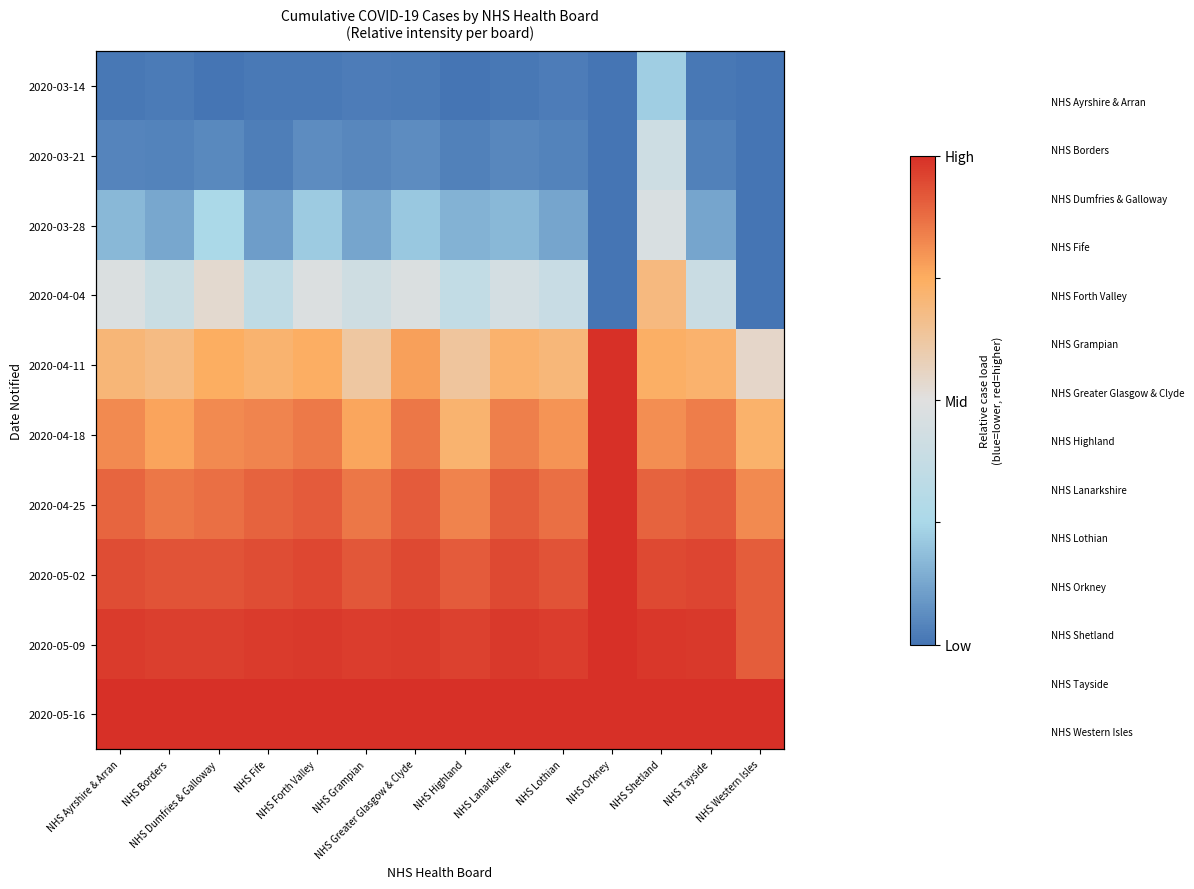

True or false: 2020-04-18 has a value of 1.1 at NHS Fife.

False